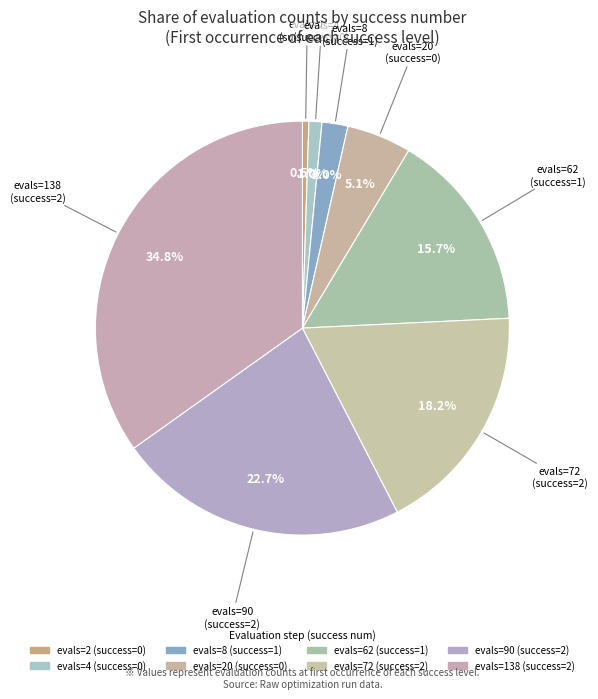

Rank the categories by value from lowest to highest.

2, 4, 8, 20, 62, 72, 90, 138